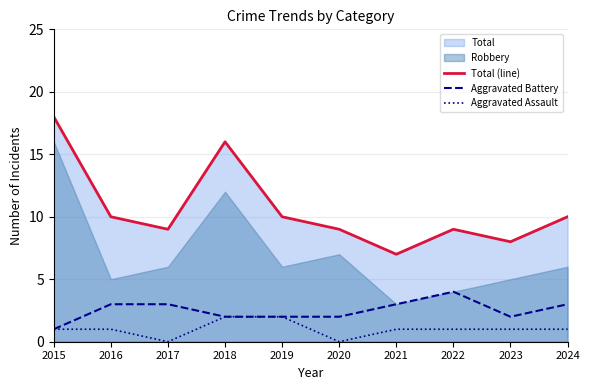

At which label does Aggravated Battery reach its minimum?

2015